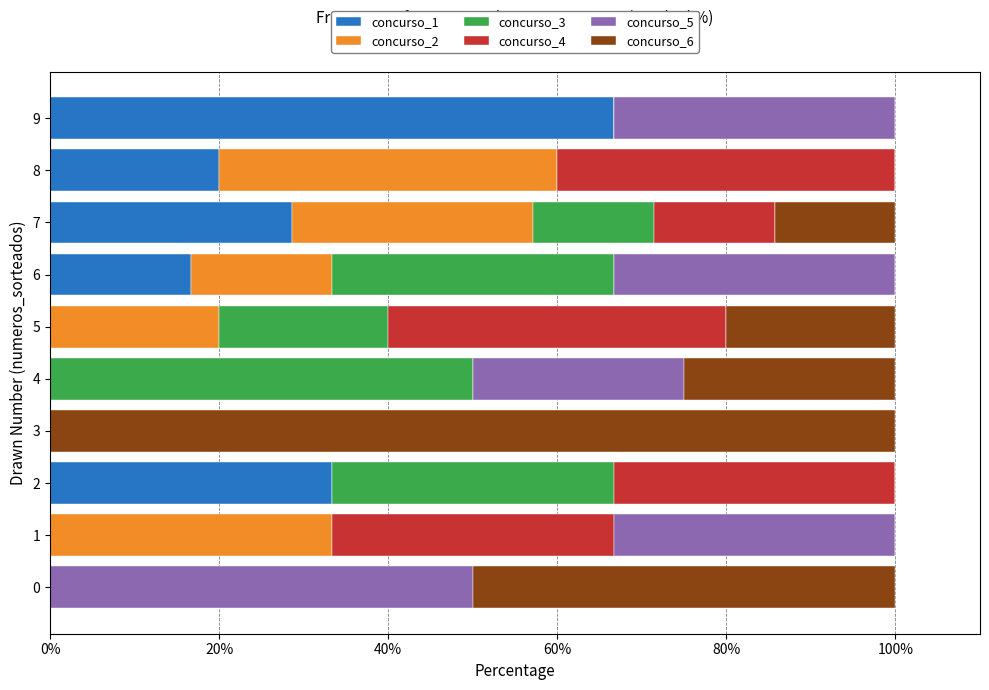

The concurso_1 series shows 66.7 at 9. True or false?

True